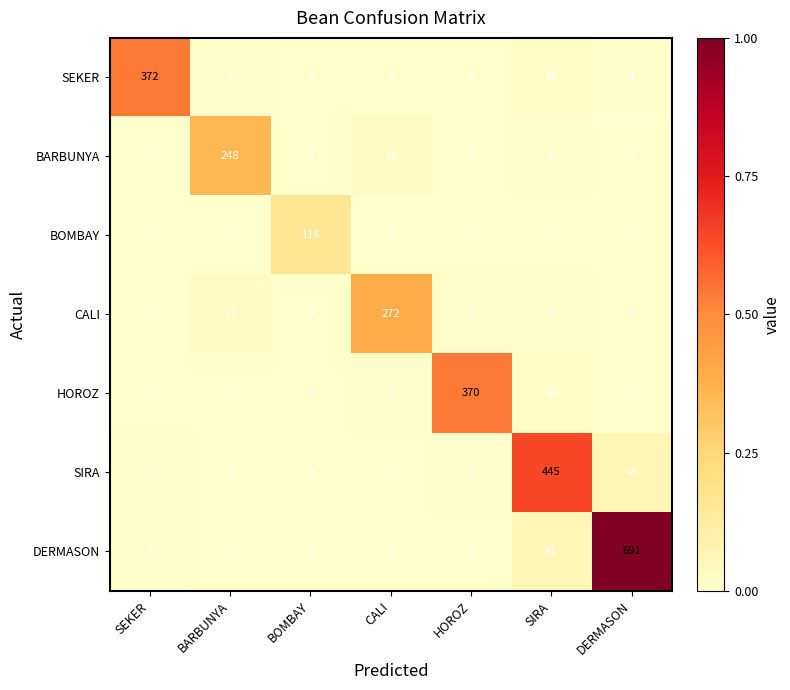

Which series has the widest spread of values?

DERMASON